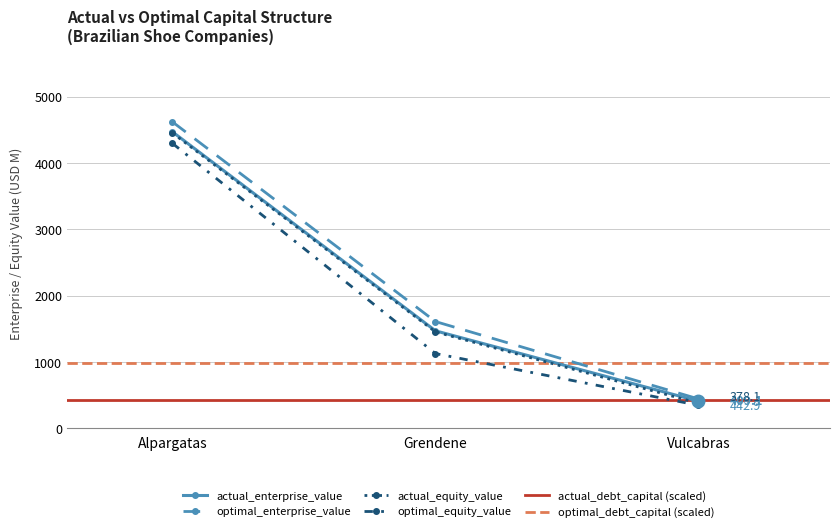

What is the difference between the maximum and minimum values in the optimal_enterprise_value series?

4179.9